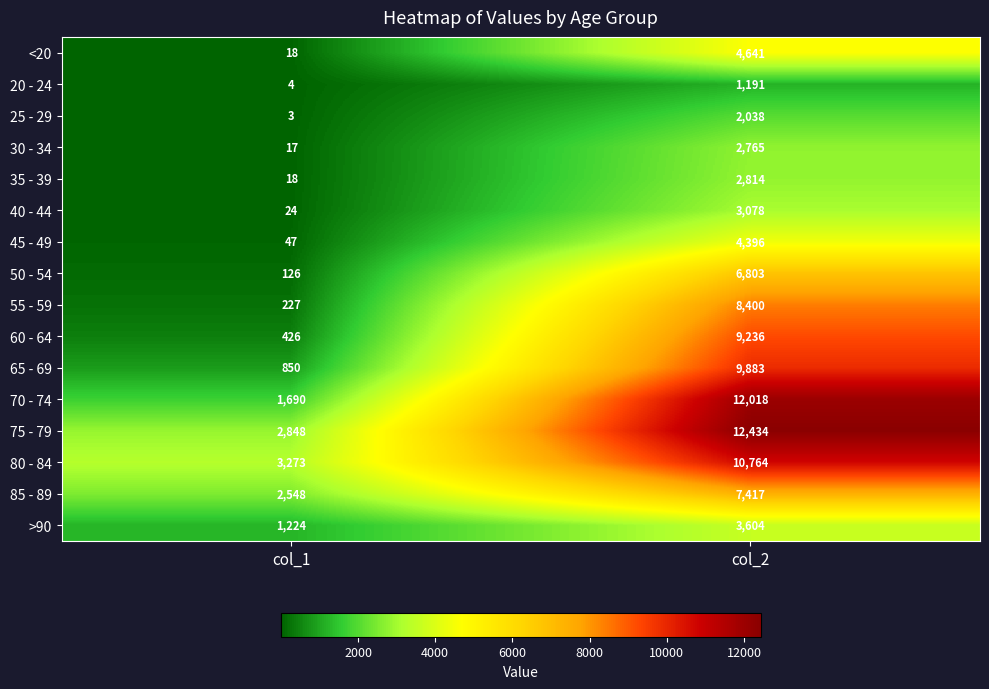

Is it true that <20 equals 18 at col_1?

True